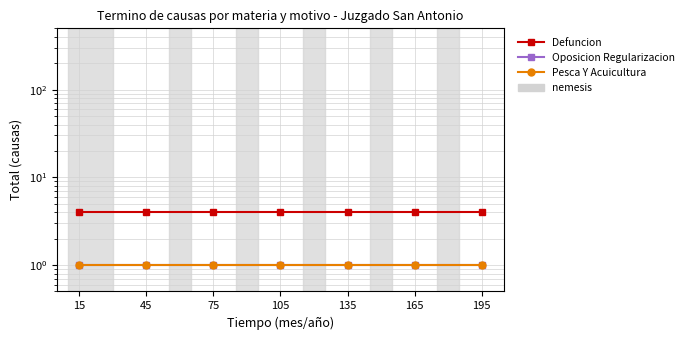

What are all the series names shown in the legend?

Defuncion, Oposicion Regularizacion, Pesca Y Acuicultura